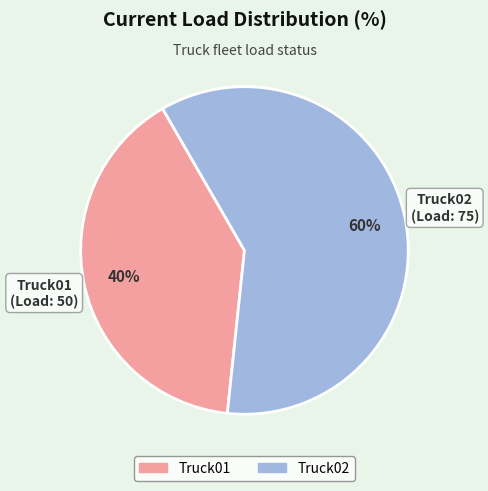

Between Truck01 and Truck02, which is larger?

Truck02